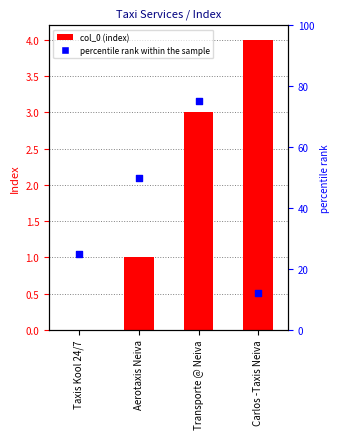

Is the value of col_0 at Taxis Kool 24/7 greater than the value of percentile rank within the sample at Carlos -Taxis Neiva?

No